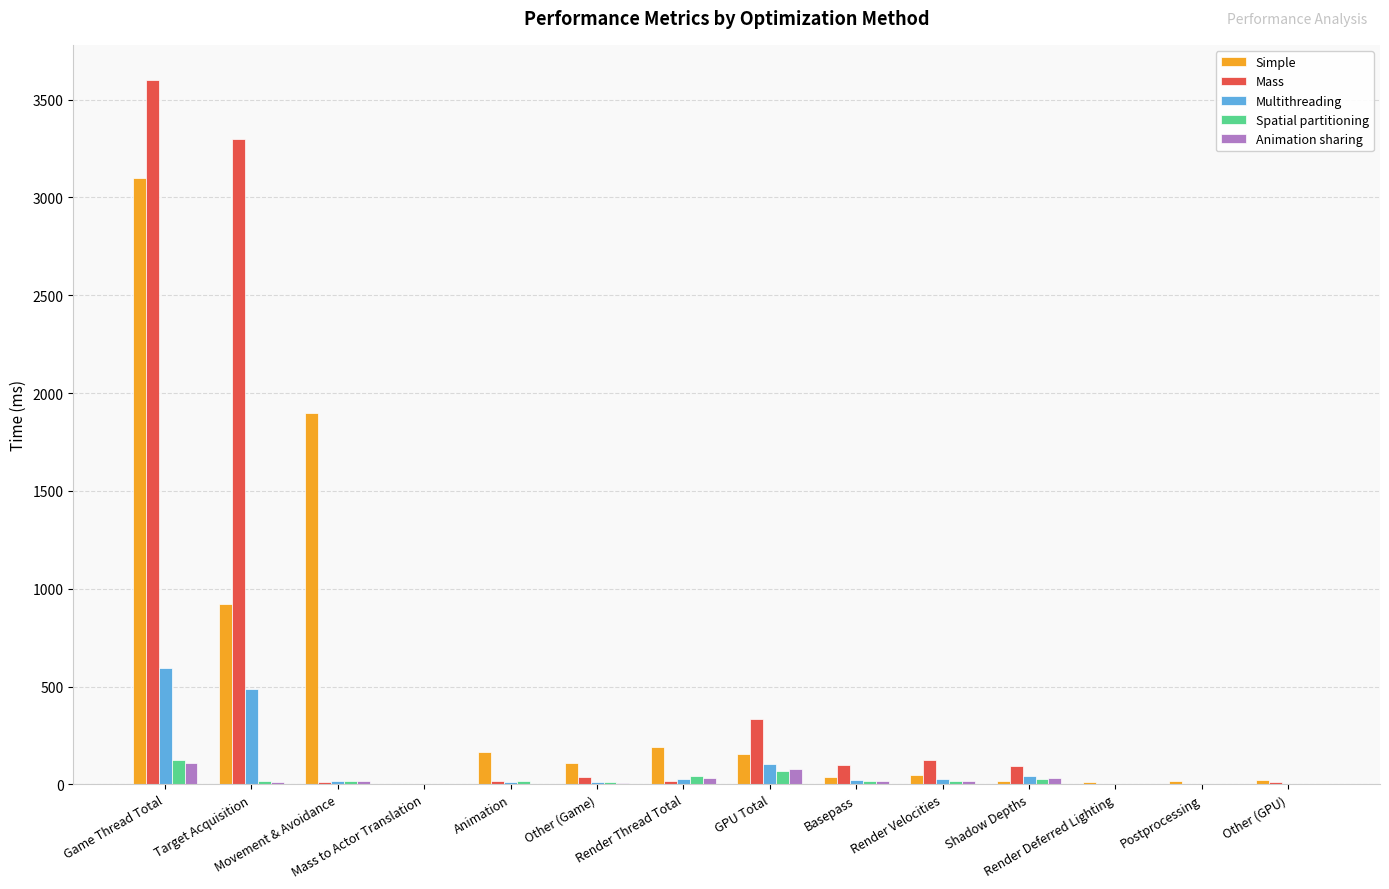

What is the sum of all Mass values?

7648.4